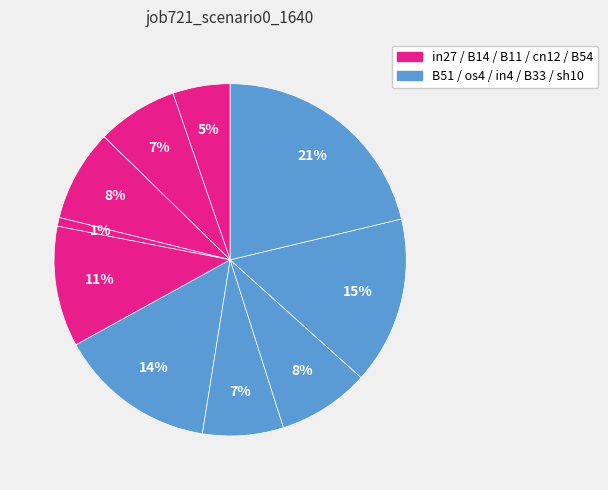

Rank the categories by value from highest to lowest.

sh10, B33, B51, B54, B11, in4, B14, os4, in27, cn12